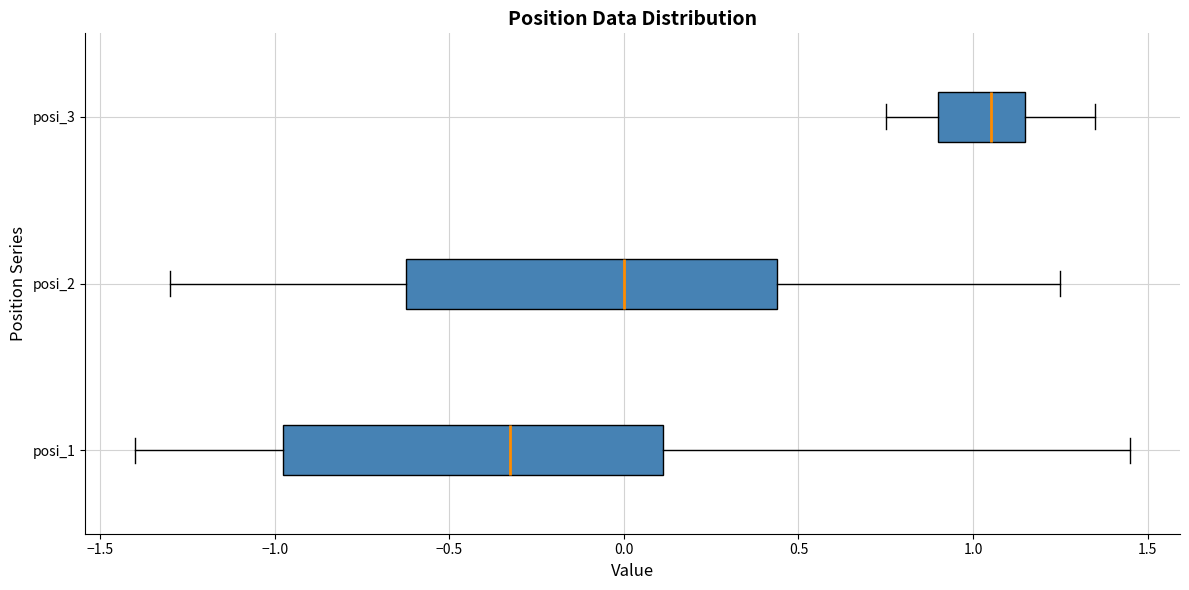

Reading bottom to top, read every box against the x-axis: the position of its median line, the range the box covers, and the ends of its whiskers. The values are not printed on the chart, so give them approximately, as read against the axis.

posi_1: median -0.30, box -0.95 to 0.10, whiskers -1.40 to 1.45
posi_2: median 0.00, box -0.60 to 0.45, whiskers -1.30 to 1.25
posi_3: median 1.05, box 0.90 to 1.15, whiskers 0.75 to 1.35